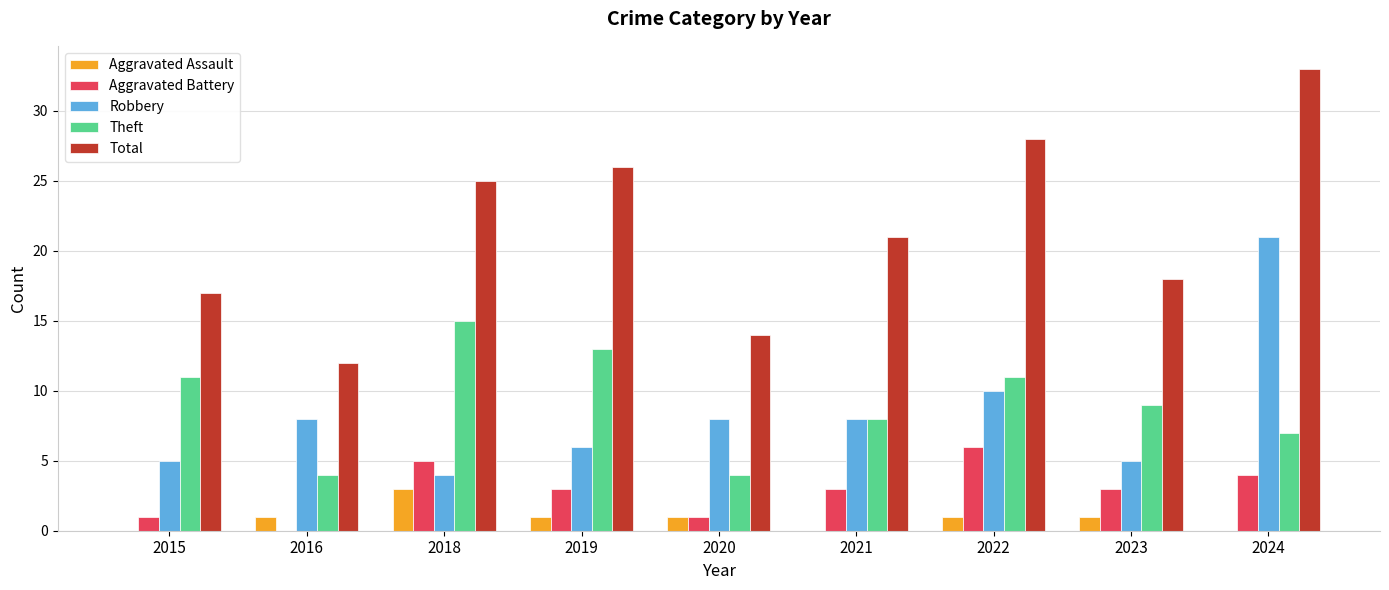

Is it true that Aggravated Battery equals 3 at 2019?

True